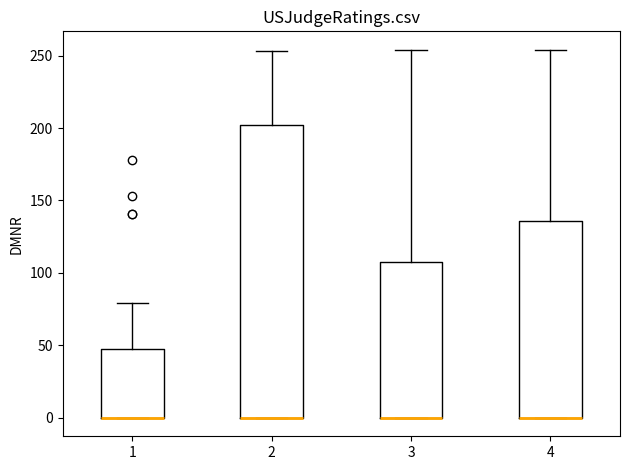

Comparing the boxes themselves (not the whiskers), which one is the tallest?

2